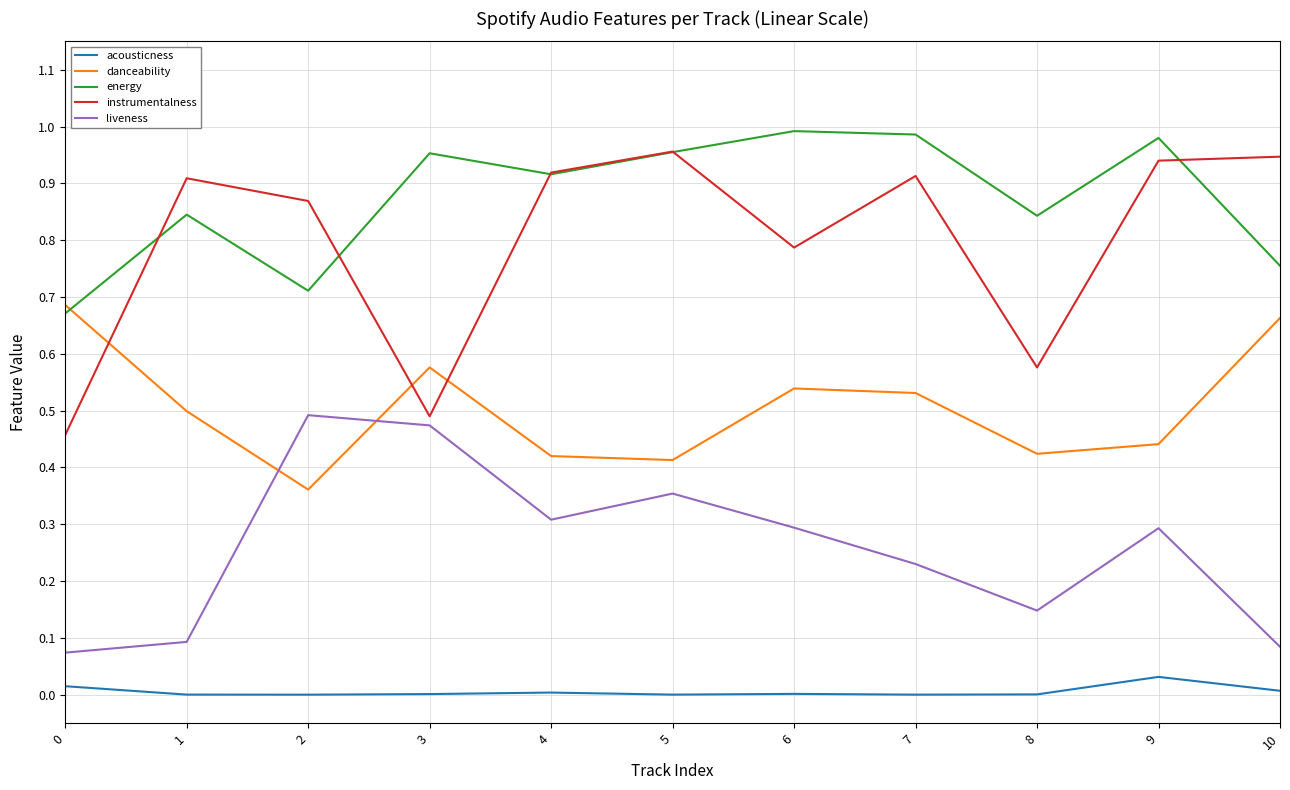

True or false: liveness and danceability cross at least once.

True